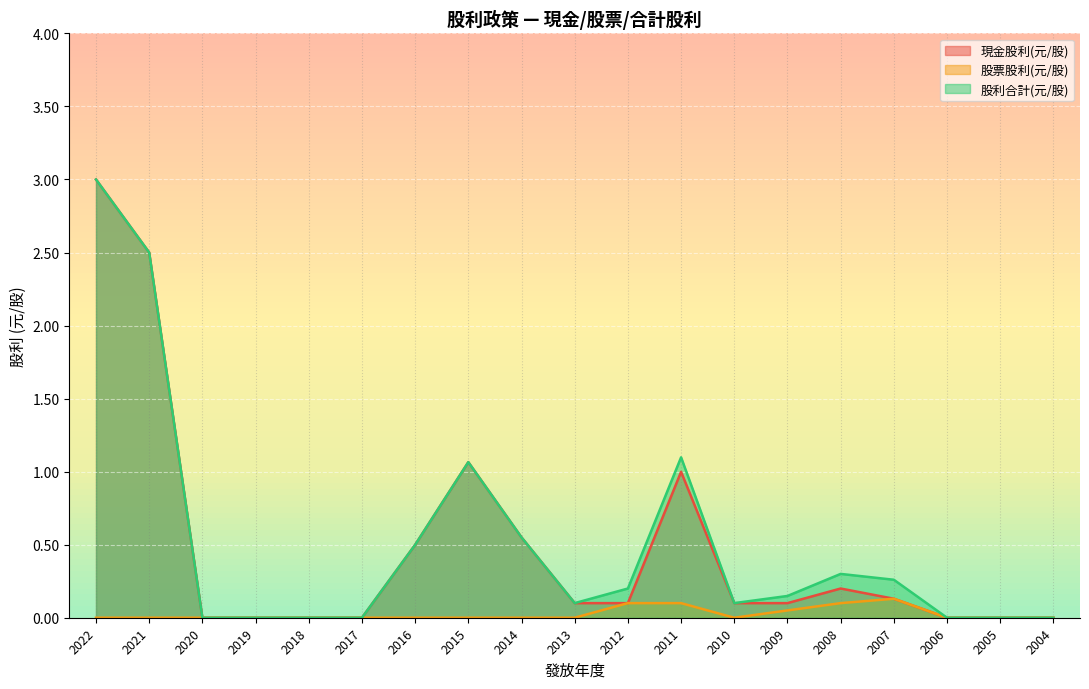

What are all the series names shown in the legend?

現金股利(元/股), 股票股利(元/股), 股利合計(元/股)